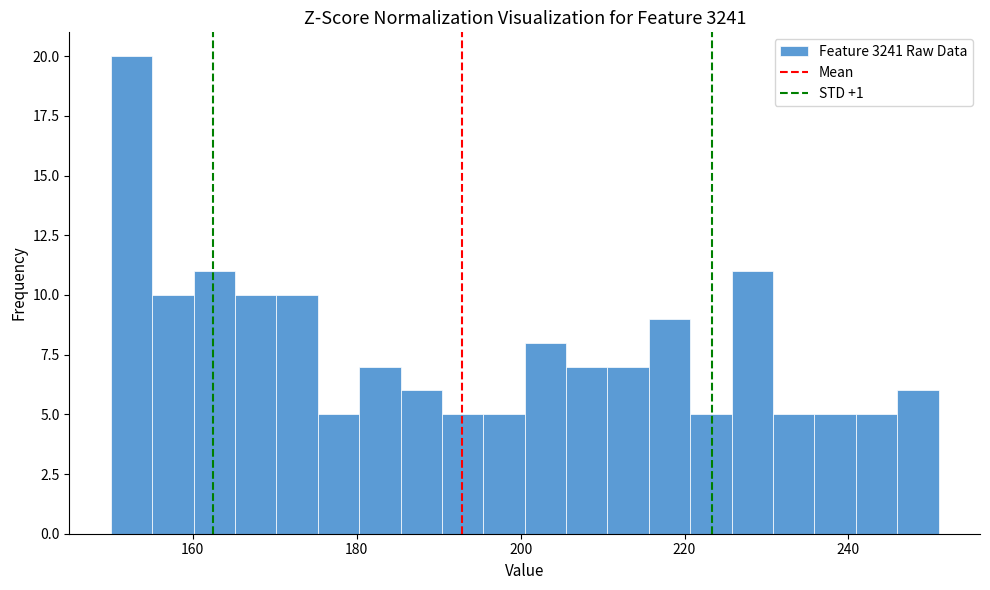

Around what value on the x-axis is the tallest bar? Give the approximate position of its centre, as read against the axis.

152